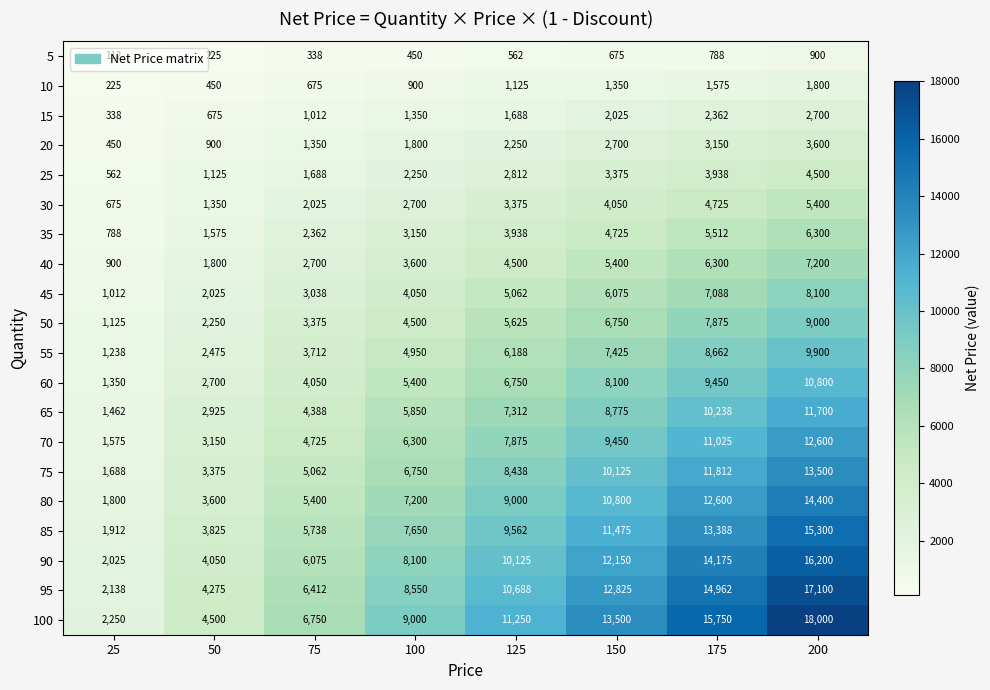

What is the sum of all 100 values?

81000